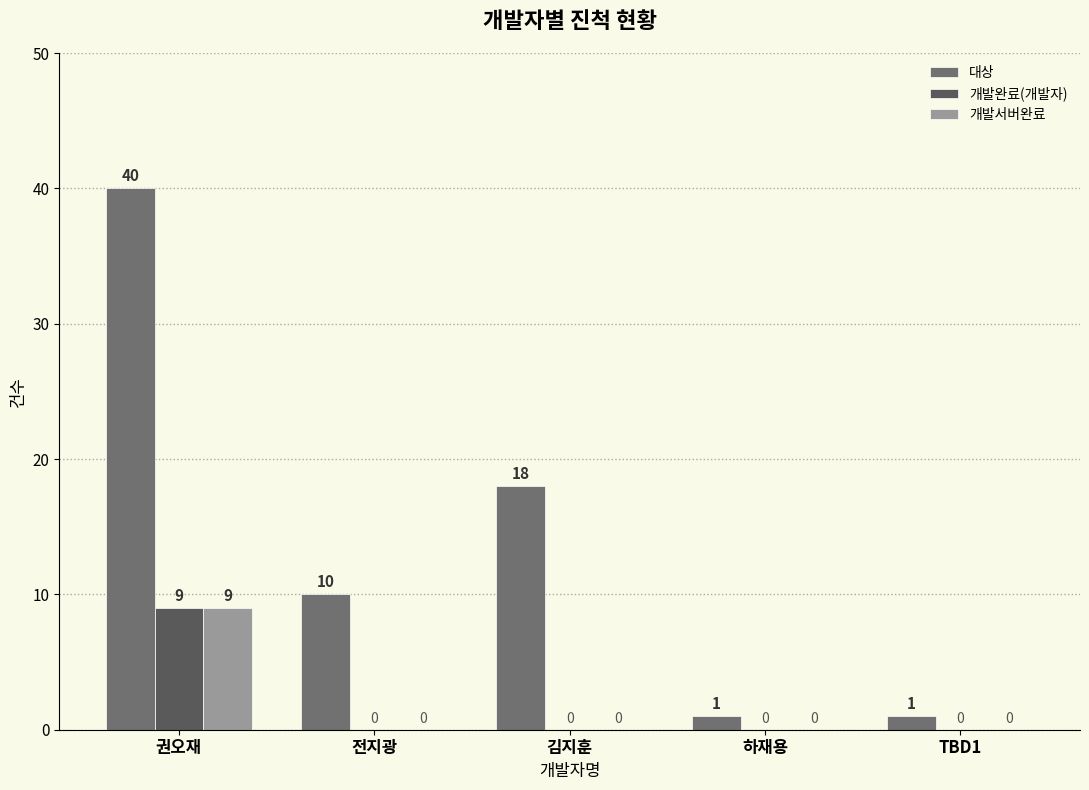

Reading right to left, list all the values displayed in this chart.

대상: TBD1=1	하재용=1	김지훈=18	전지광=10	권오재=40
개발완료(개발자): TBD1=0	하재용=0	김지훈=0	전지광=0	권오재=9
개발서버완료: TBD1=0	하재용=0	김지훈=0	전지광=0	권오재=9